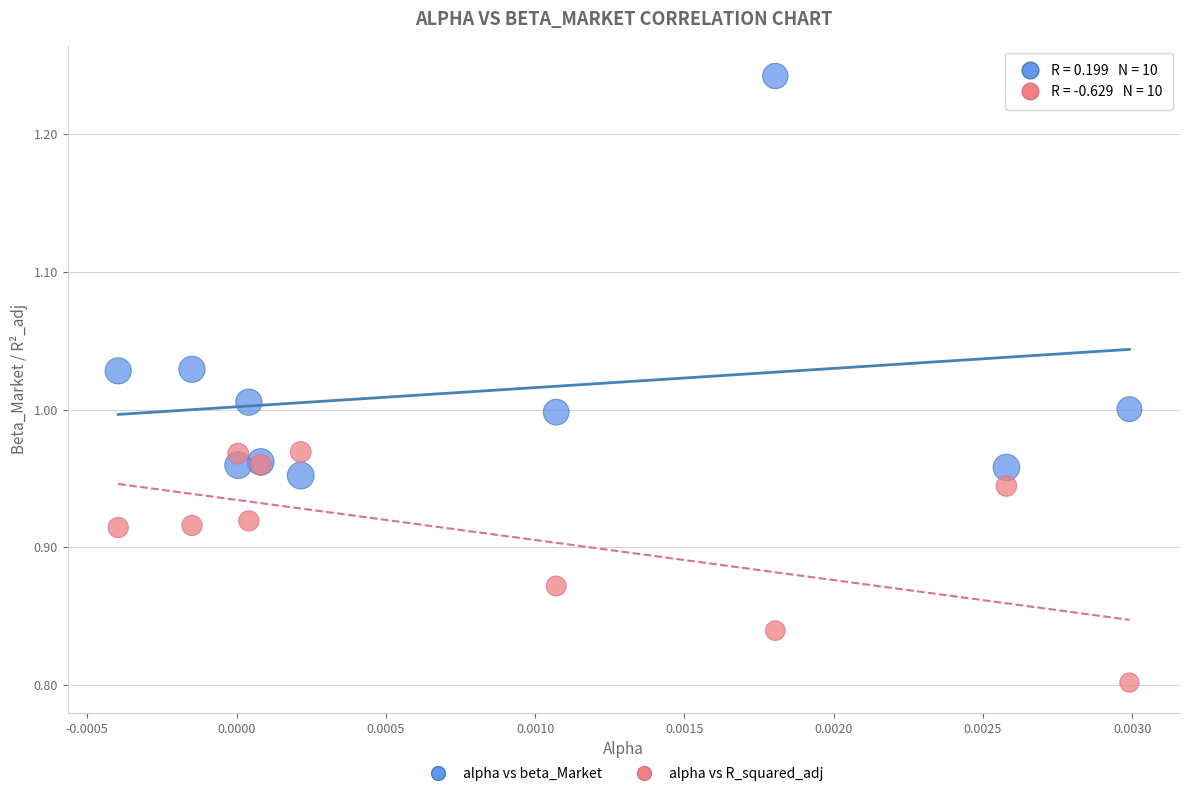

What are all the series names shown in the legend?

alpha vs beta_Market, alpha vs R_squared_adj